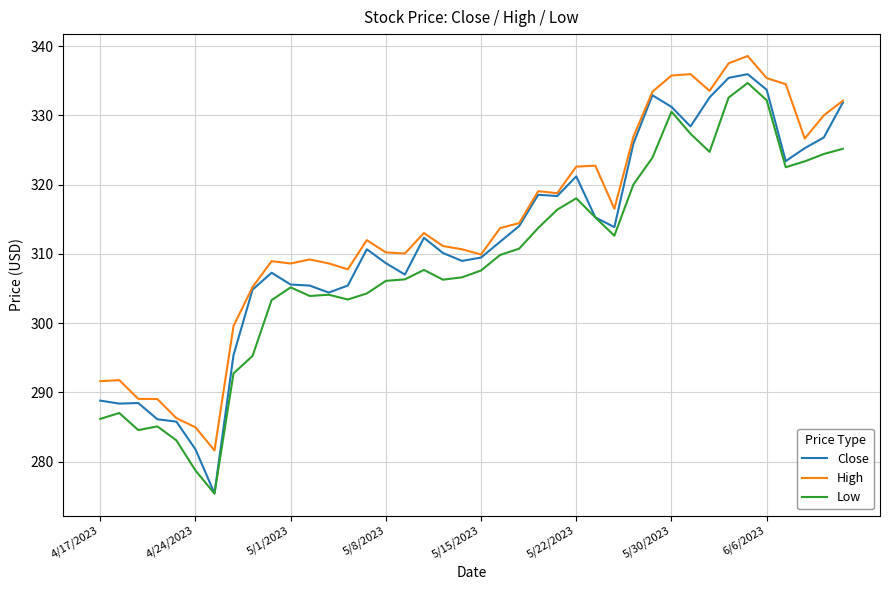

Count the number of categories in the chart.

40